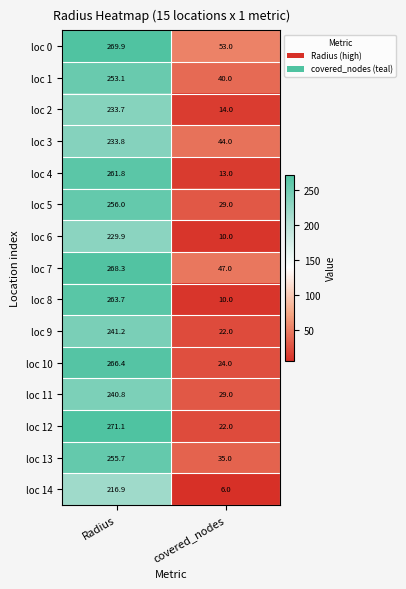

What is the difference between the maximum and minimum values in the loc 3 series?

189.8